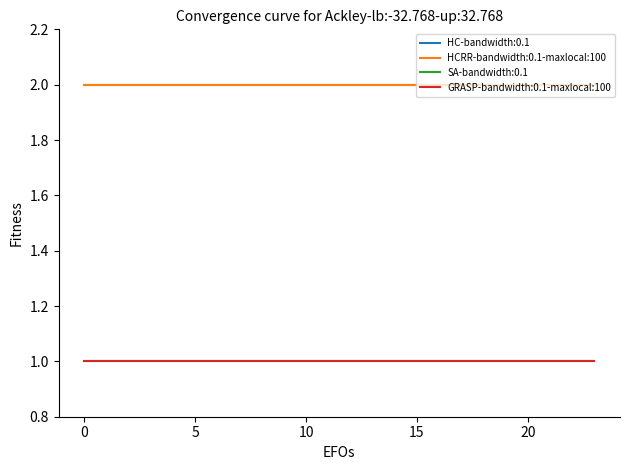

Reading left to right, what are all the values shown in this chart?

HC-bandwidth:0.1: 2	2	2	2	2	2	2	2	2	2	2	2	2	2	2	2	2	2	2	2	2	2	2	2
HCRR-bandwidth:0.1-maxlocal:100: 2	2	2	2	2	2	2	2	2	2	2	2	2	2	2	2	2	2	2	2	2	2	2	2
SA-bandwidth:0.1: 1	1	1	1	1	1	1	1	1	1	1	1	1	1	1	1	1	1	1	1	1	1	1	1
GRASP-bandwidth:0.1-maxlocal:100: 1	1	1	1	1	1	1	1	1	1	1	1	1	1	1	1	1	1	1	1	1	1	1	1